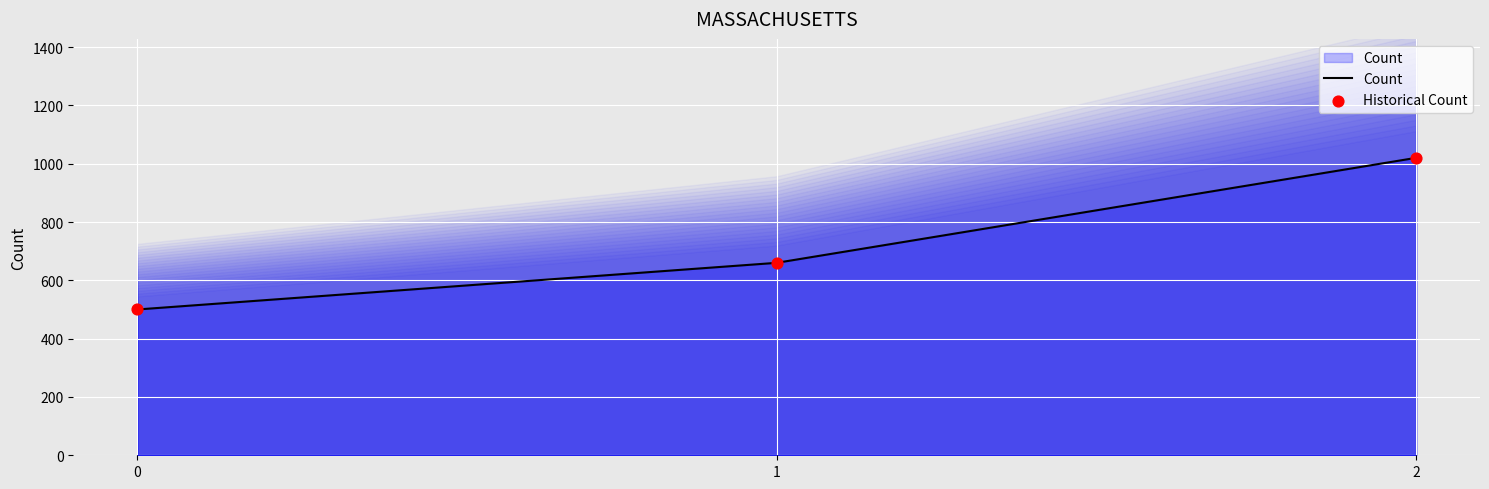

Which series reaches the minimum Y coordinate?

Count